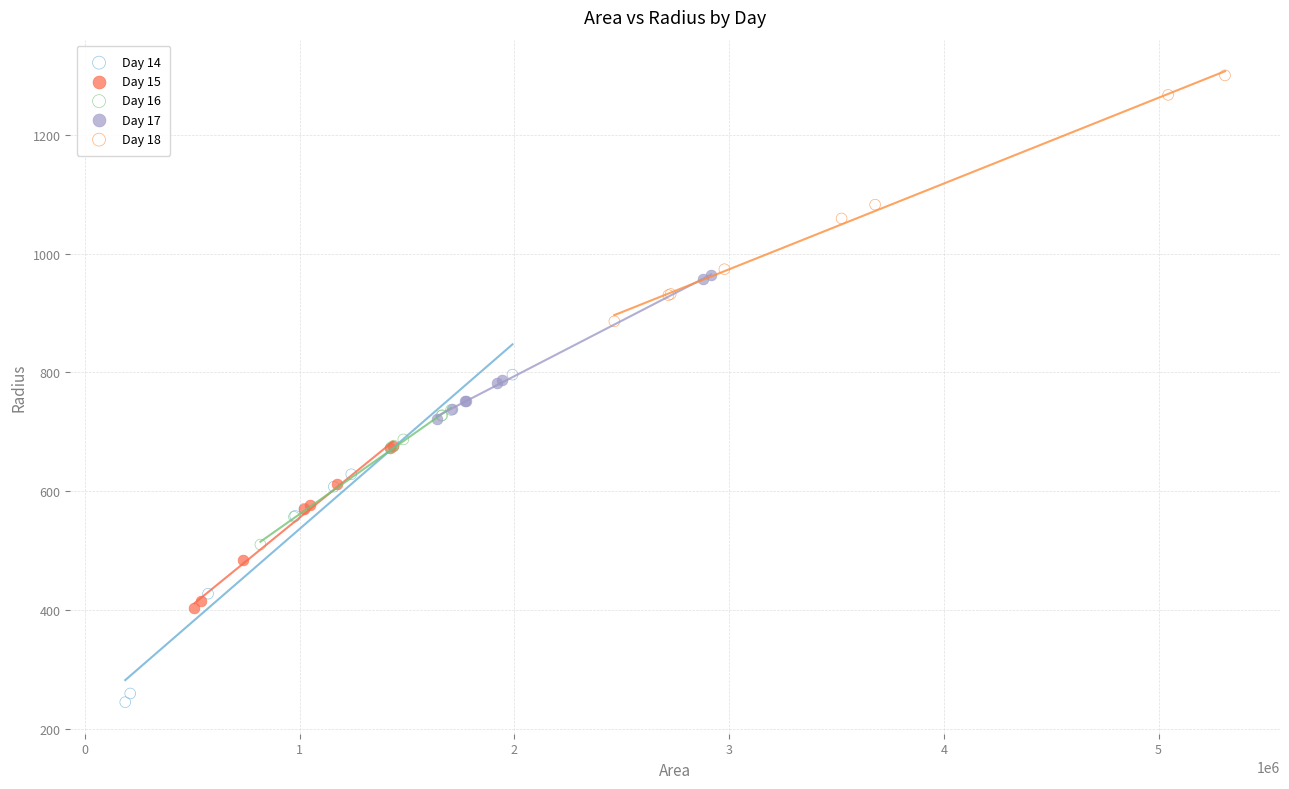

Which series has the widest spread of Y values?

Day 14